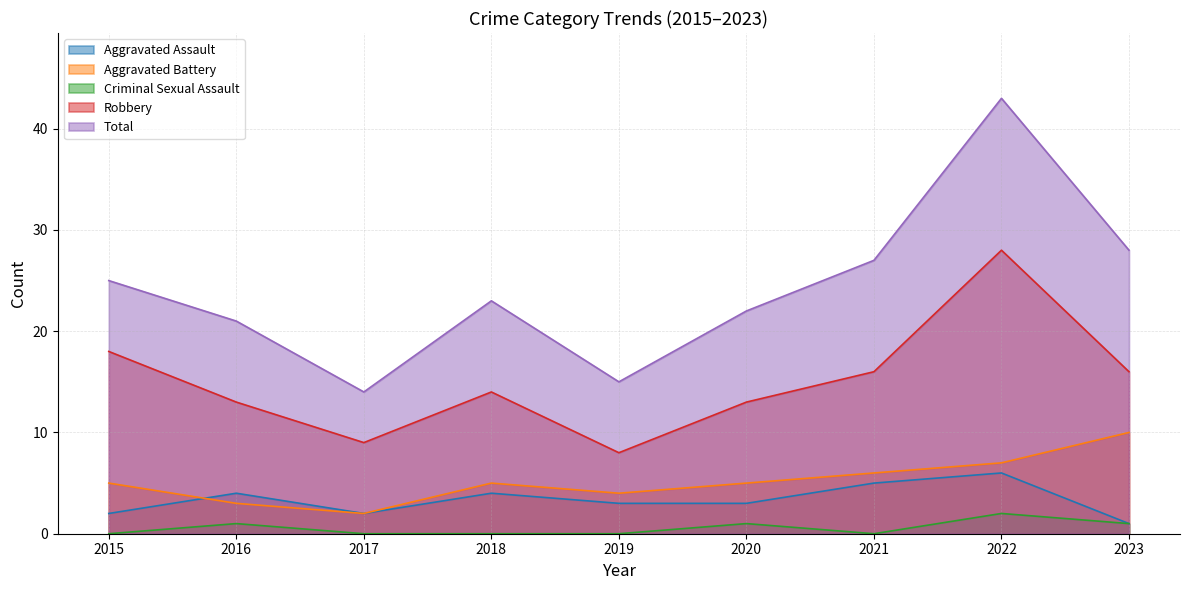

Count the number of data series in this chart.

5